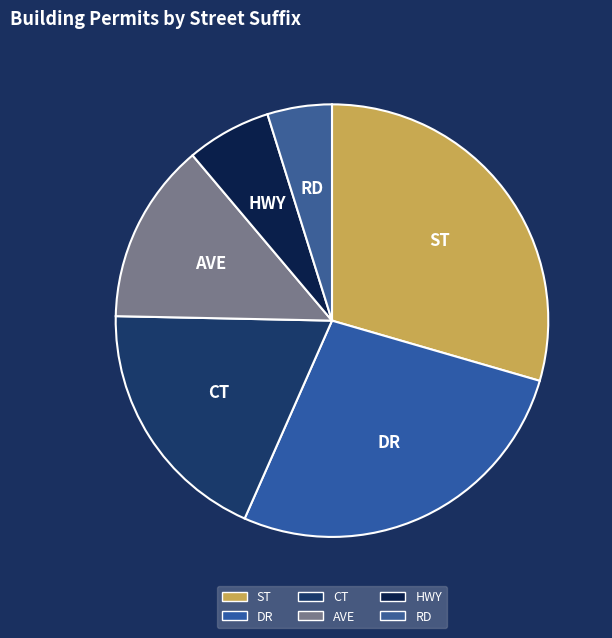

Which has a higher value, HWY or CT?

CT